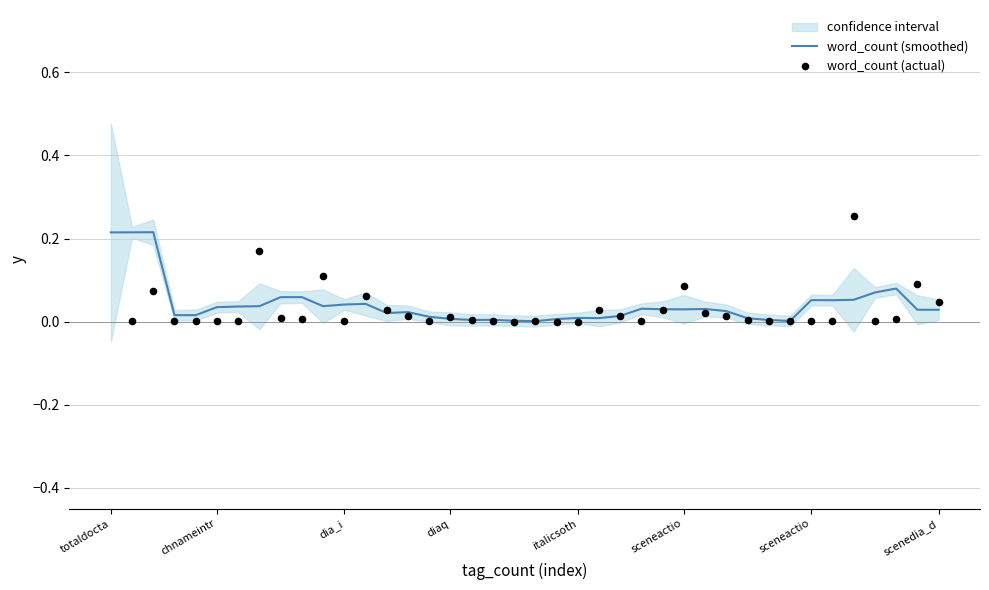

At which category is the sum across all series the highest?

totaldocta